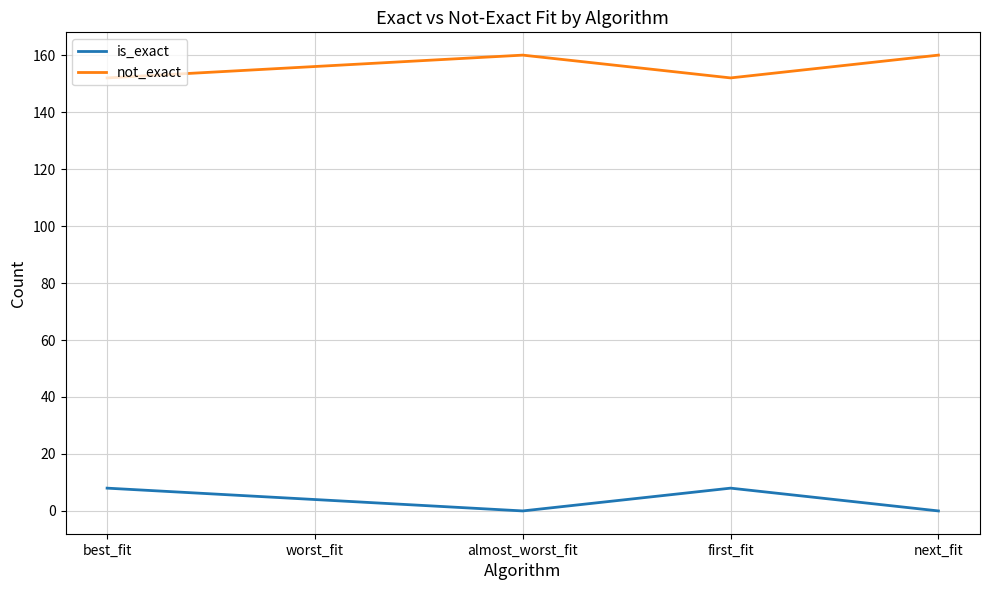

The not_exact series shows 40 at almost_worst_fit. True or false?

False